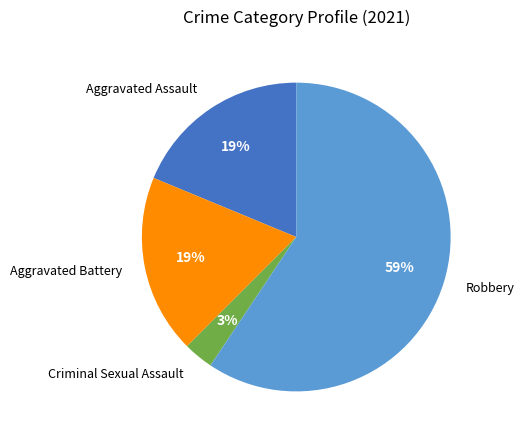

Does any single category account for the majority?

Yes